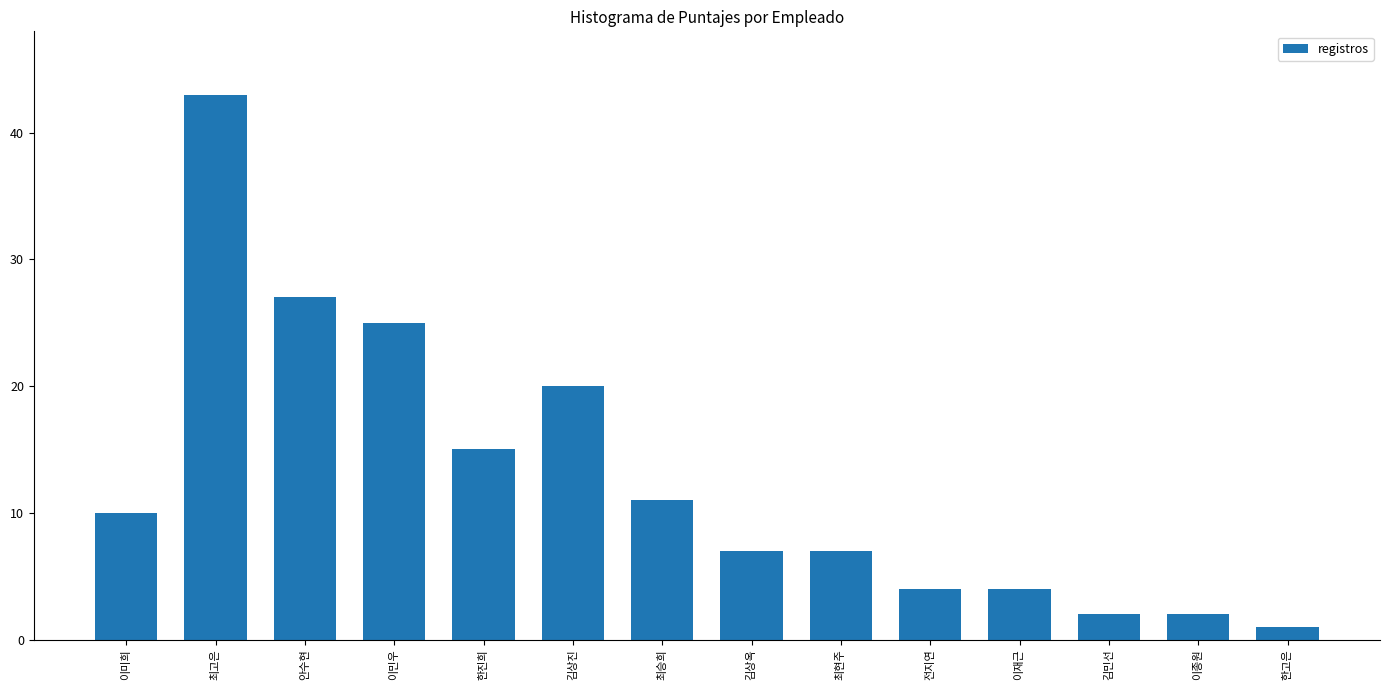

The chart shows a value of 10 at 이미희. True or false?

True